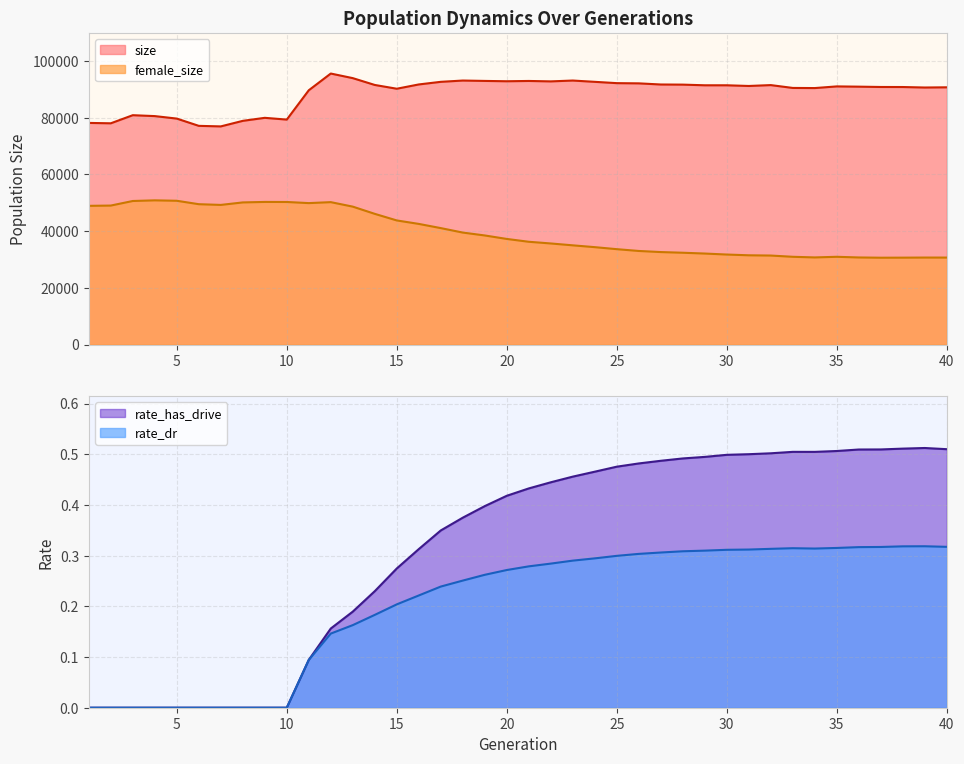

Is the value of rate_has_drive at 14 greater than the value of female_size at 8?

No